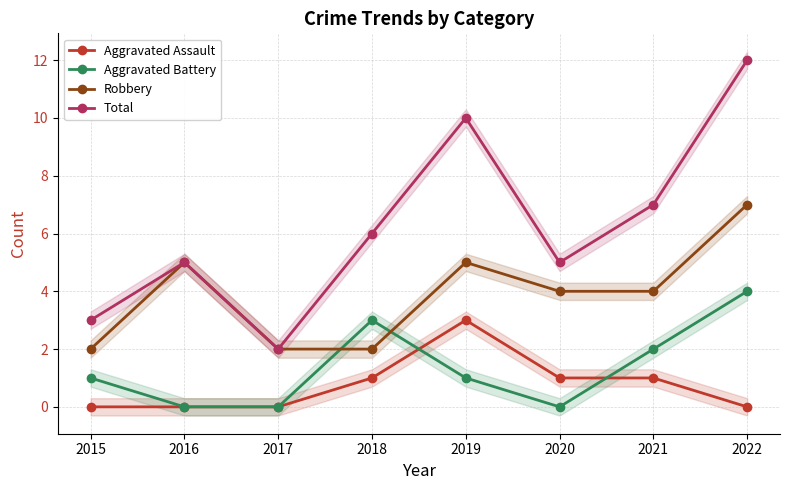

Which category has the lowest value in the Total series?

2017